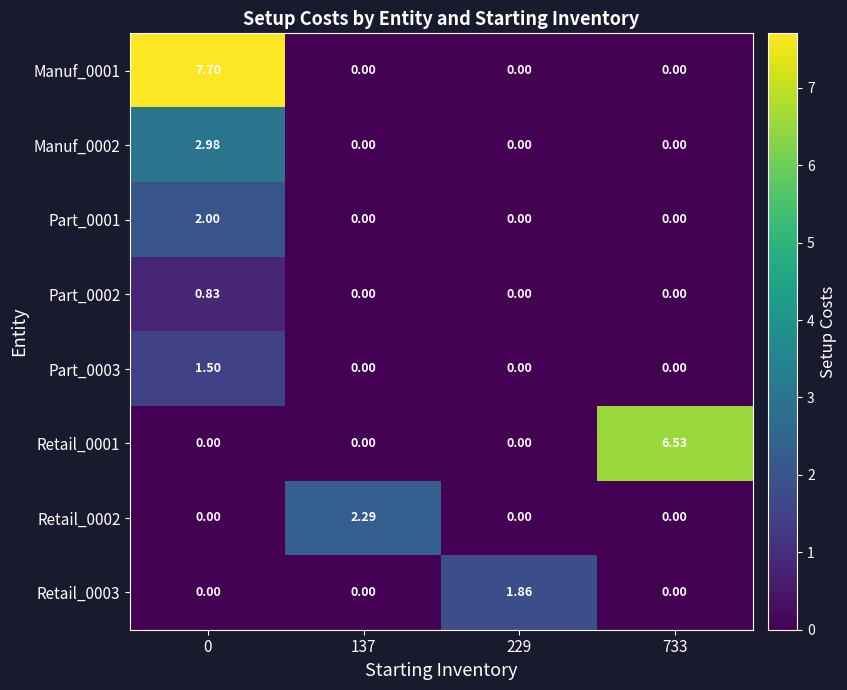

What is the maximum value shown in the chart?

7.7